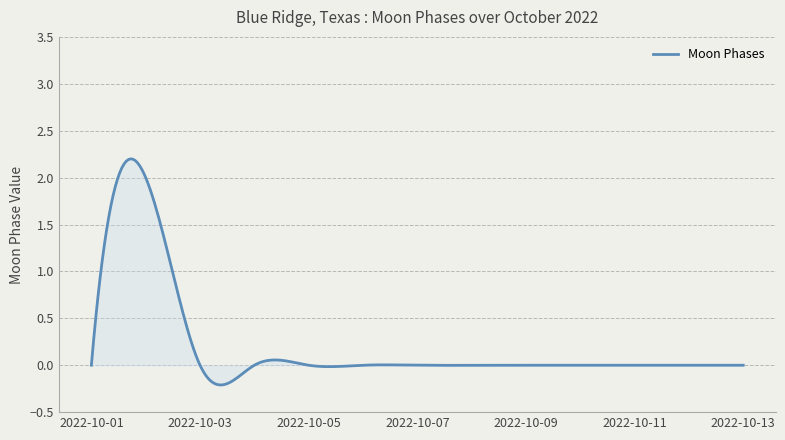

How many lines are shown in the chart?

1